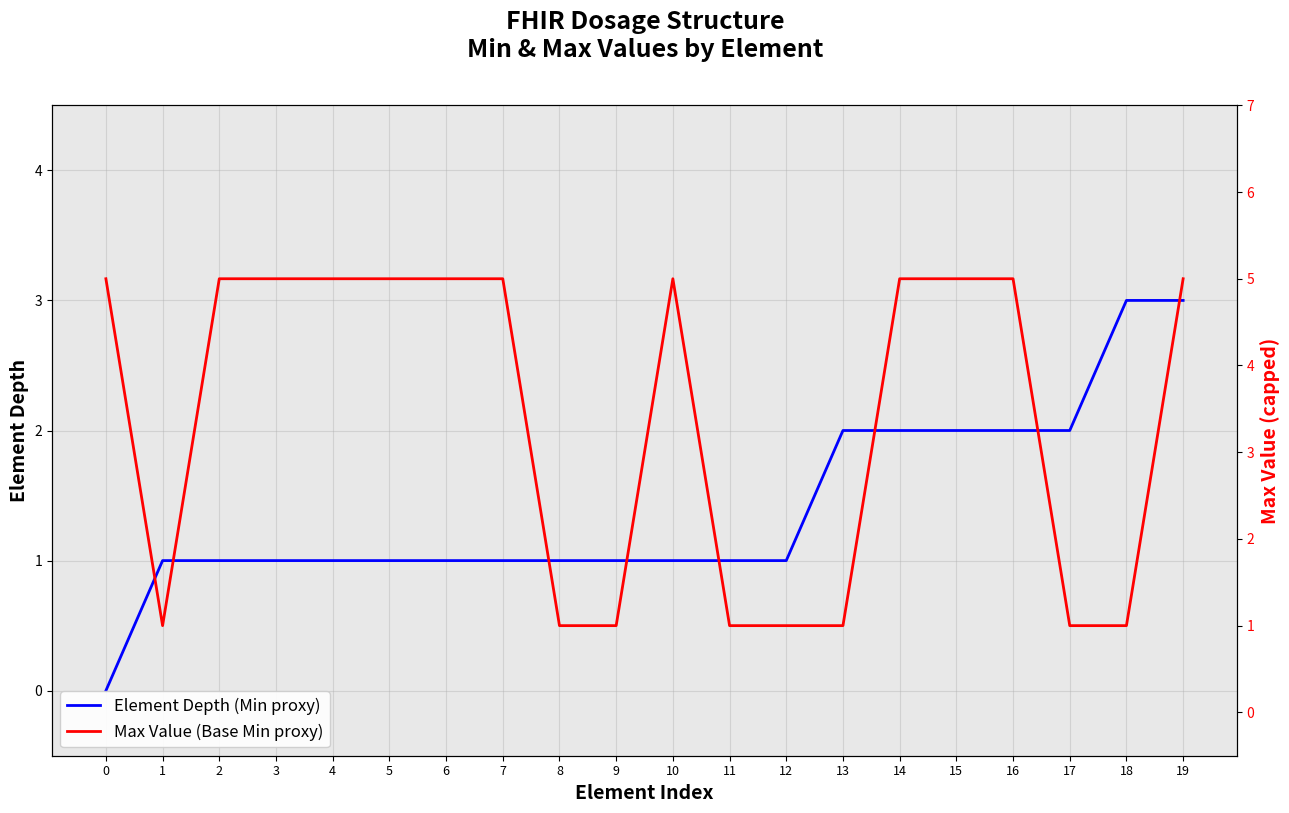

Count the number of categories in the chart.

20